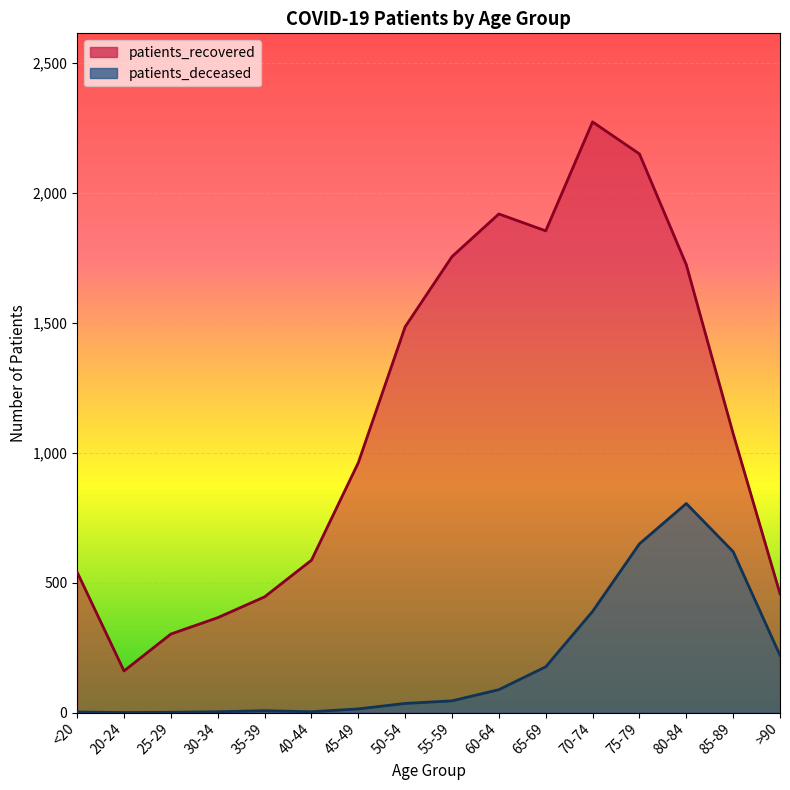

Reading left to right, extract all data points from this chart.

patients_recovered: <20=540	20-24=160	25-29=302	30-34=365	35-39=445	40-44=586	45-49=961	50-54=1484	55-59=1754	60-64=1918	65-69=1853	70-74=2272	75-79=2149	80-84=1723	85-89=1073	>90=457
patients_deceased: <20=2	20-24=0	25-29=1	30-34=3	35-39=7	40-44=3	45-49=14	50-54=35	55-59=45	60-64=88	65-69=176	70-74=389	75-79=649	80-84=804	85-89=619	>90=220